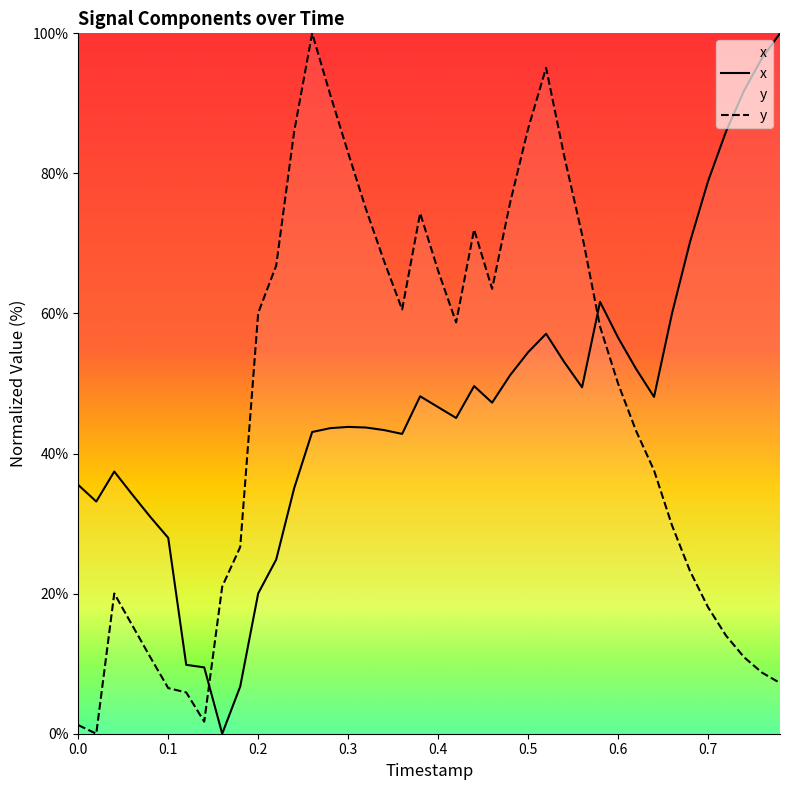

How many lines are shown in the chart?

2